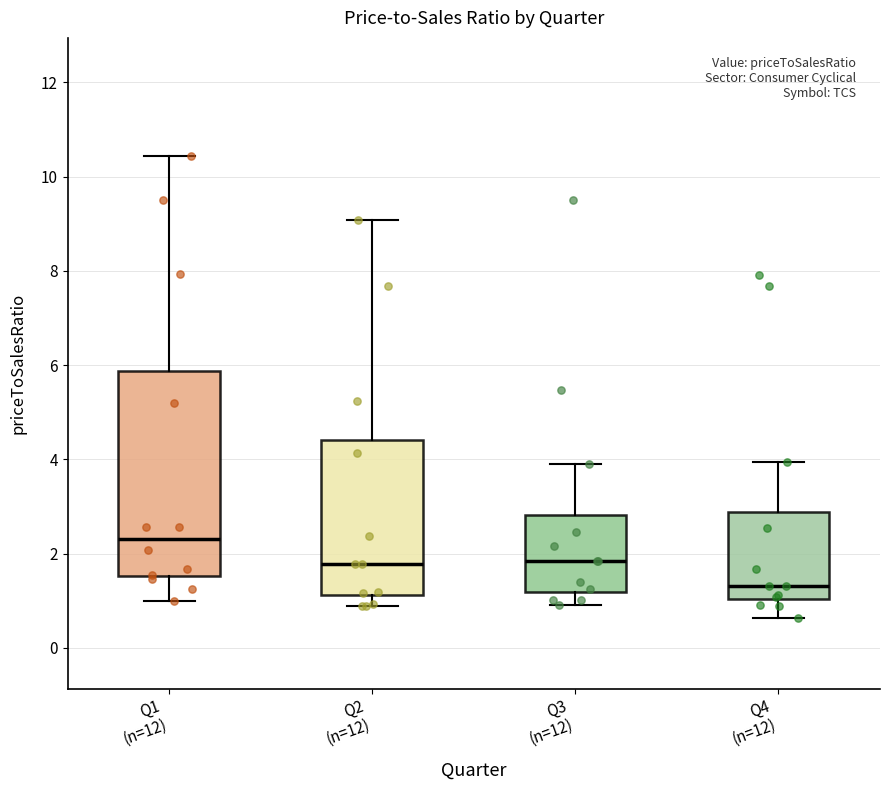

Reading left to right, read every box against the y-axis: the position of its median line, the range the box covers, and the ends of its whiskers. The values are not printed on the chart, so give them approximately, as read against the axis.

Q1 (n=12): median 2.4, box 1.6 to 5.8, whiskers 1.0 to 10.4
Q2 (n=12): median 1.8, box 1.2 to 4.4, whiskers 0.8 to 9.0
Q3 (n=12): median 1.8, box 1.2 to 2.8, whiskers 1.0 to 3.8
Q4 (n=12): median 1.4, box 1.0 to 2.8, whiskers 0.6 to 4.0